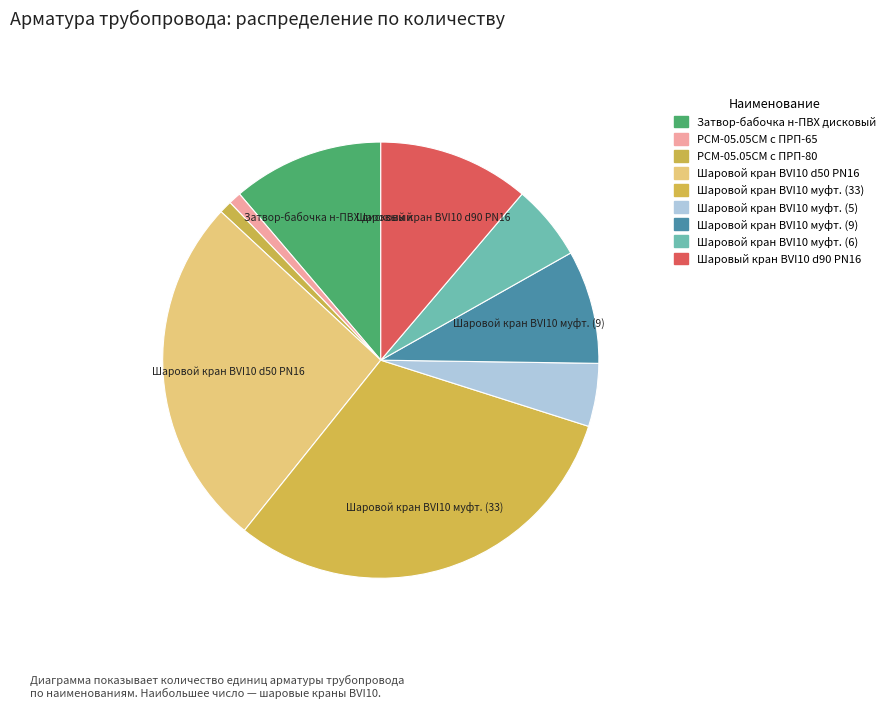

To the nearest percent, what is the difference between the largest and smallest slice percentages?

30%